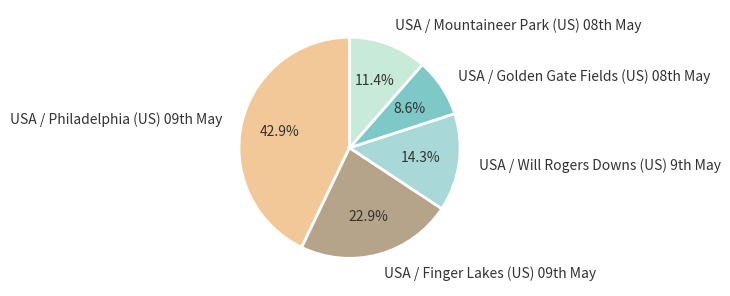

Rank the categories by value from highest to lowest.

USA / Philadelphia (US) 09th May, USA / Finger Lakes (US) 09th May, USA / Will Rogers Downs (US) 9th May, USA / Mountaineer Park (US) 08th May, USA / Golden Gate Fields (US) 08th May